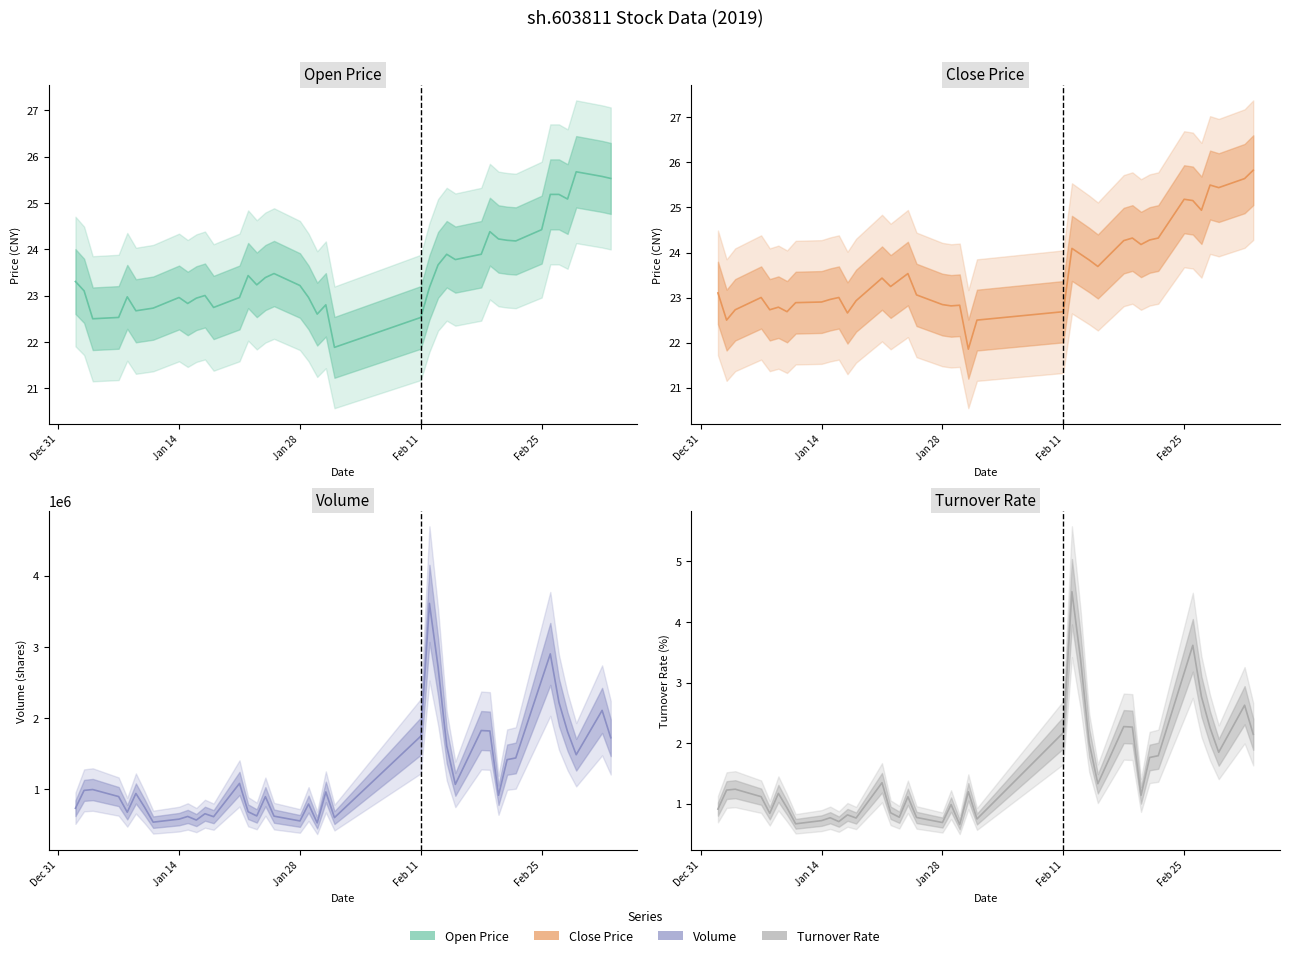

Which series has the widest spread of values?

volume